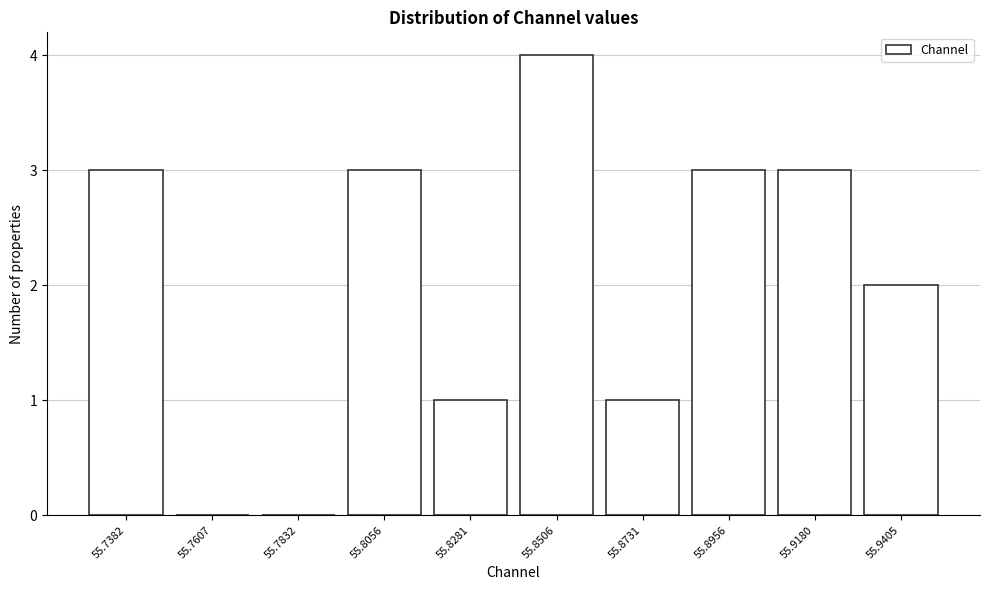

Reading right to left, list all the values displayed in this chart.

55.9405=2	55.9180=3	55.8956=3	55.8731=1	55.8506=4	55.8281=1	55.8056=3	55.7832=0	55.7607=0	55.7382=3